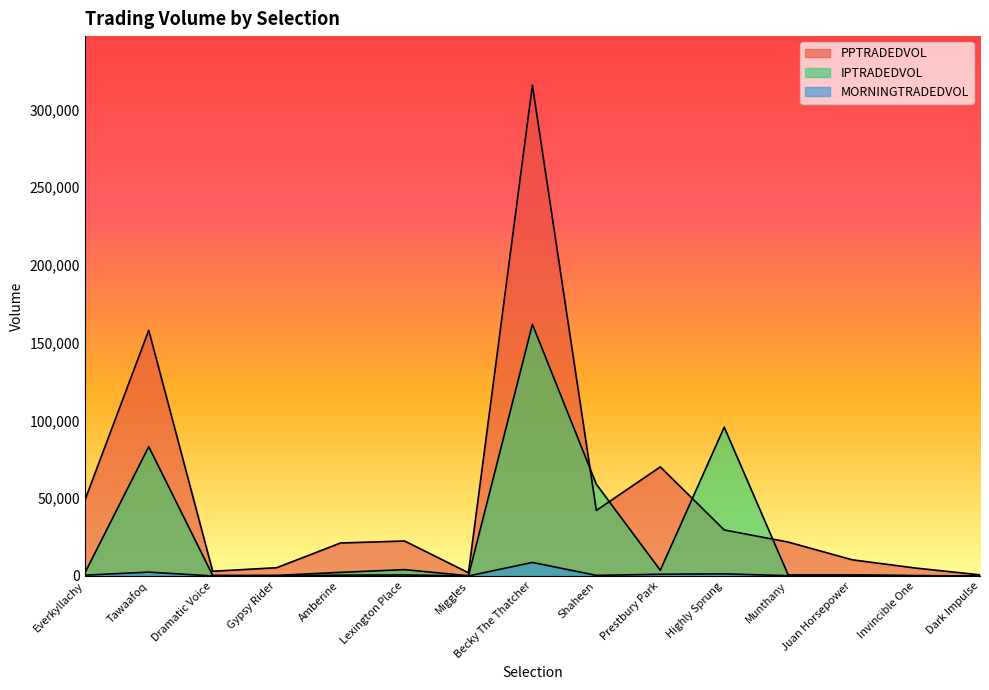

Is it true that IPTRADEDVOL equals 83119.3 at Tawaafoq?

True